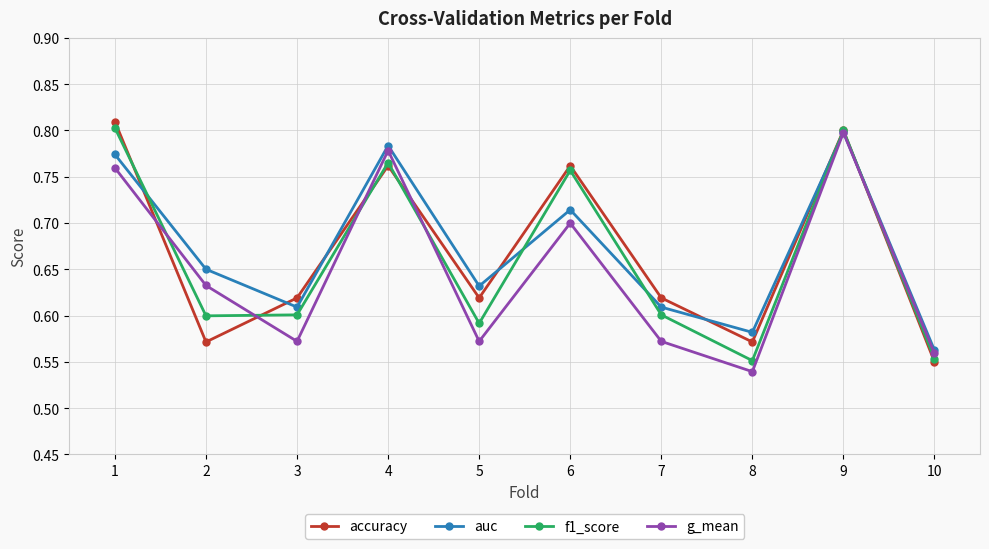

True or false: accuracy and f1_score cross at least once.

True